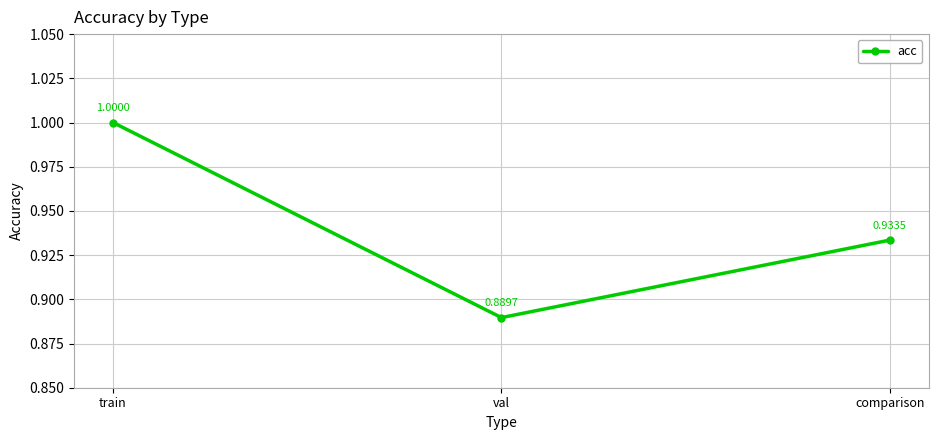

At which label is the value closest to 0?

val